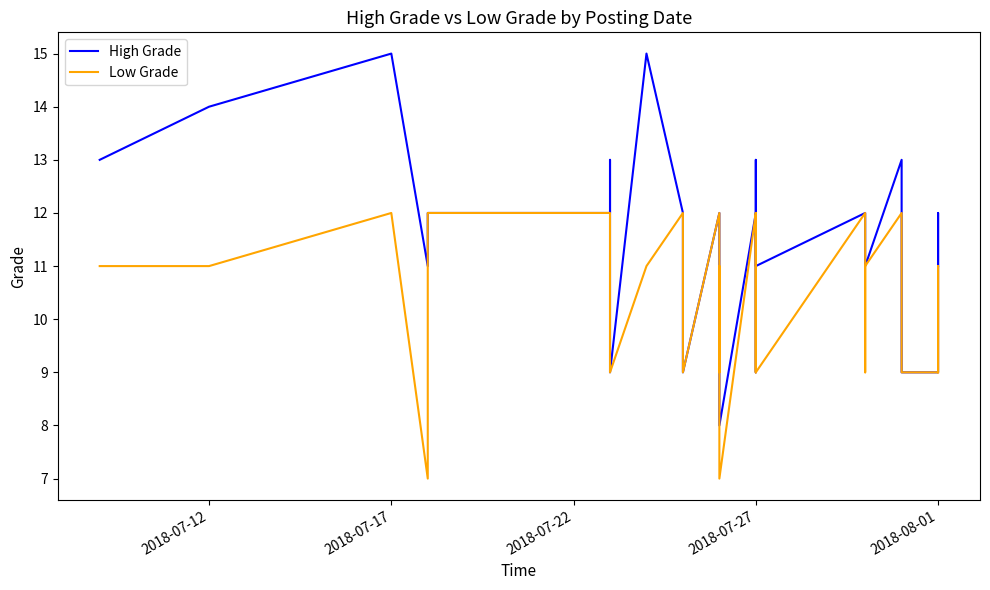

How many data points in Low Grade are less than 11?

15